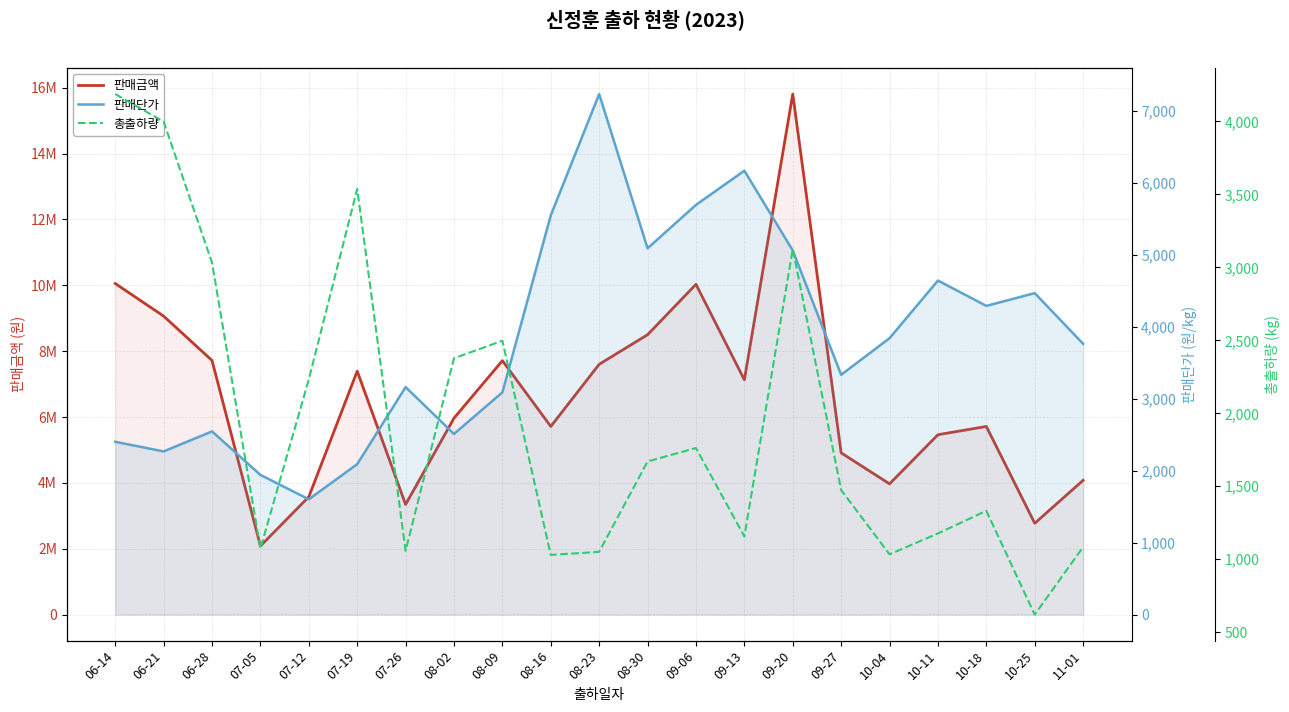

What is the sum of all 판매단가 values?

80720